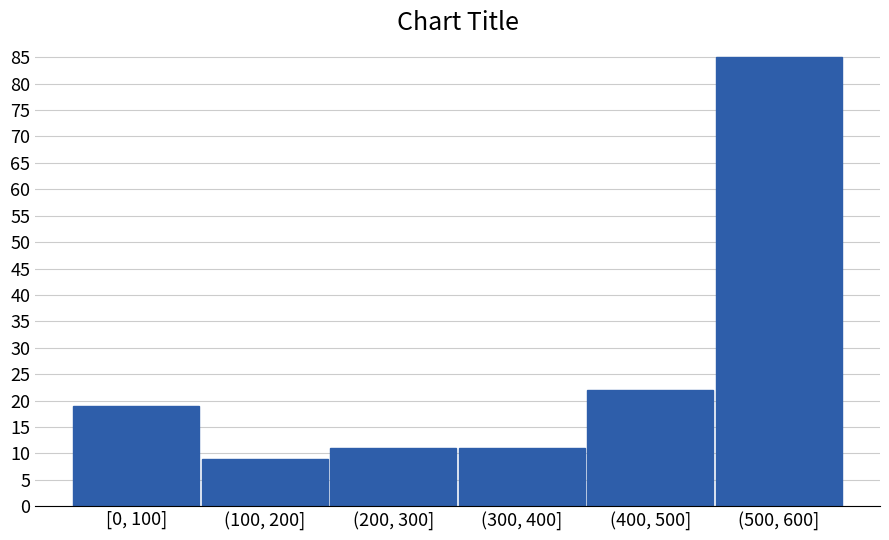

Reading right to left, extract all data points from this chart.

85	22	11	11	9	19